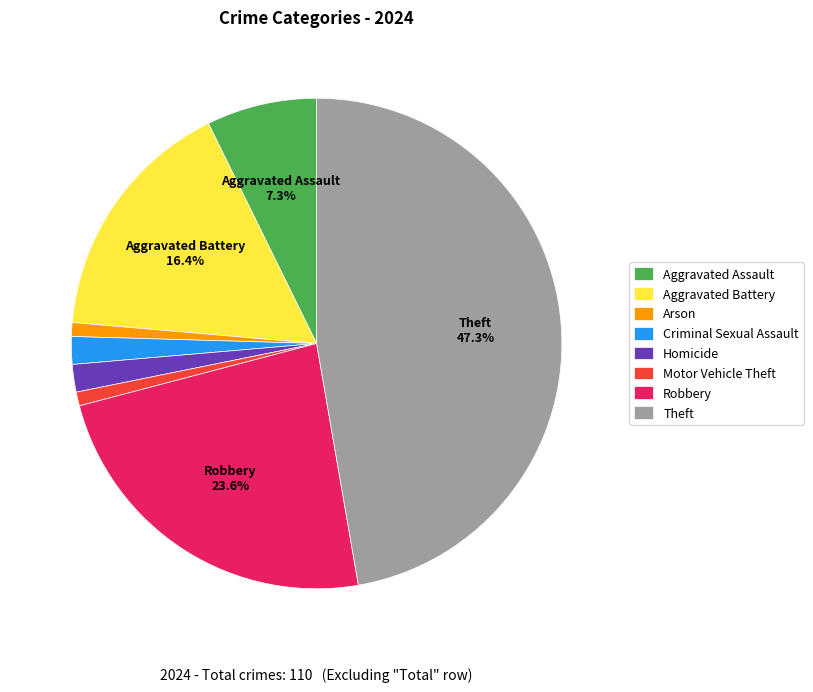

To the nearest percent, what percentage of the pie is Arson?

1%